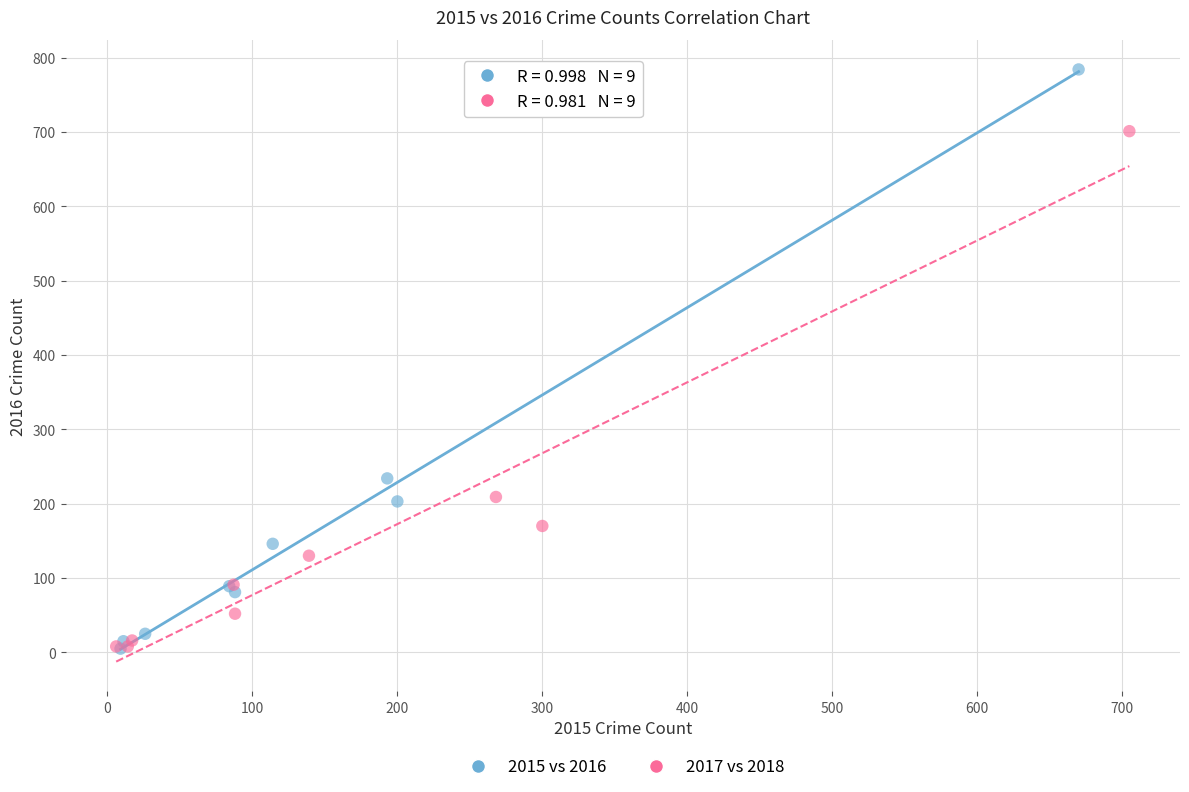

Which series has the largest Y range (max minus min)?

2015 vs 2016